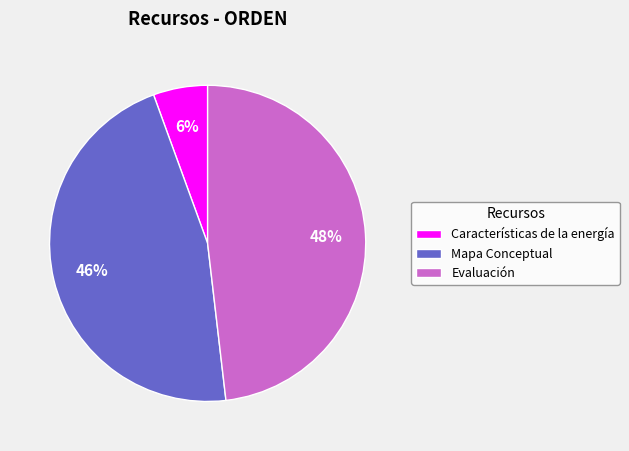

To the nearest percent, what portion does Evaluación represent?

48%